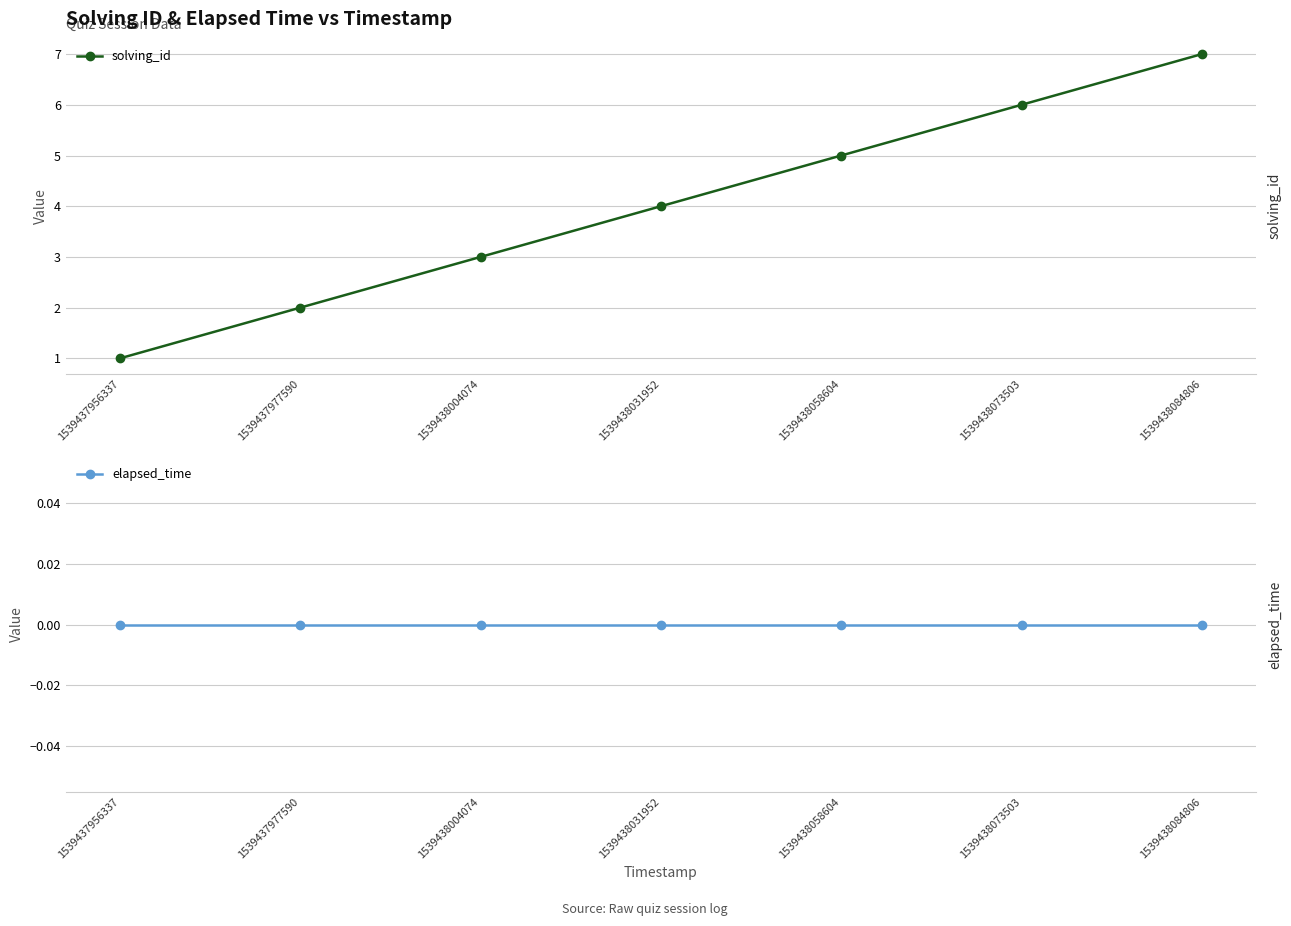

True or false: solving_id and elapsed_time cross at least once.

False